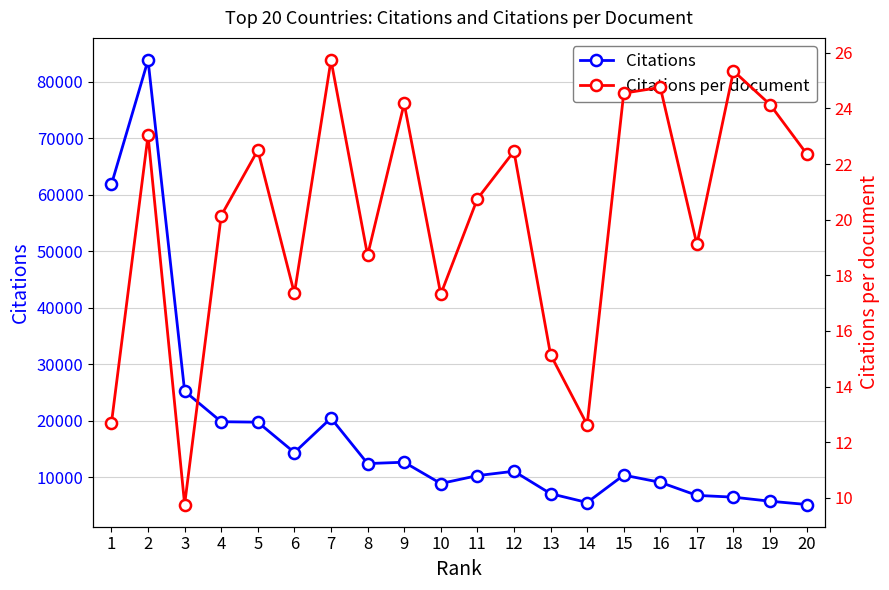

What value does the Citations per document series have at 19?

24.1